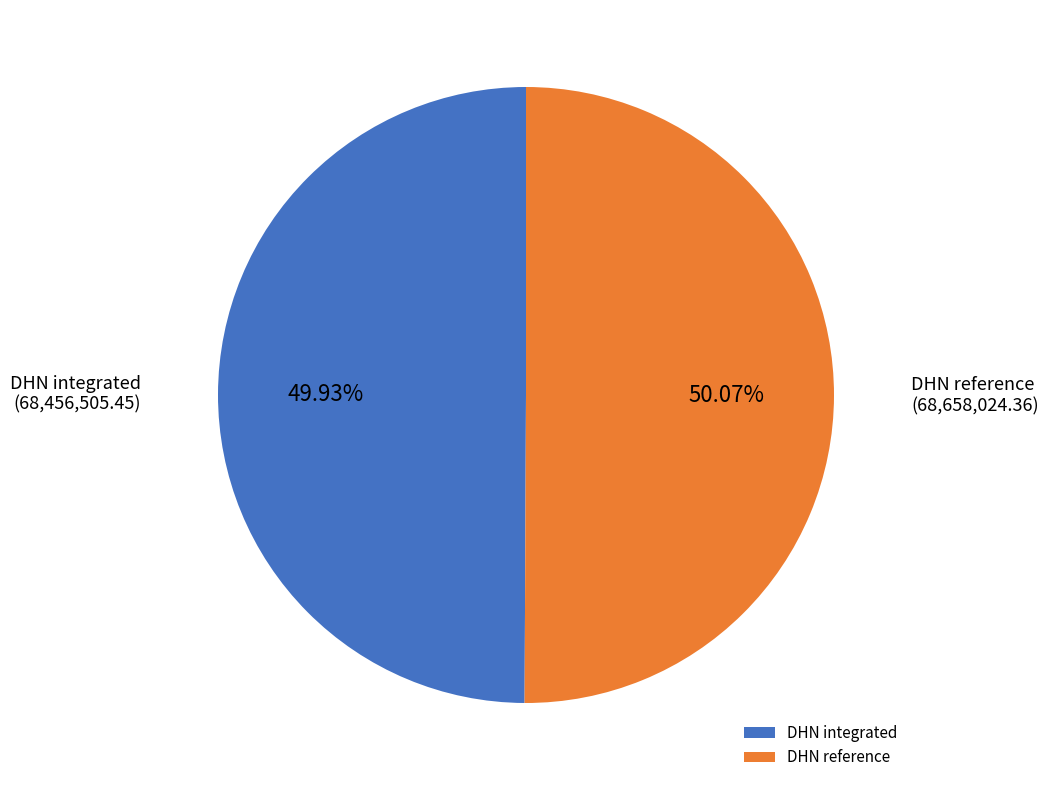

How many segments does this pie chart have?

2